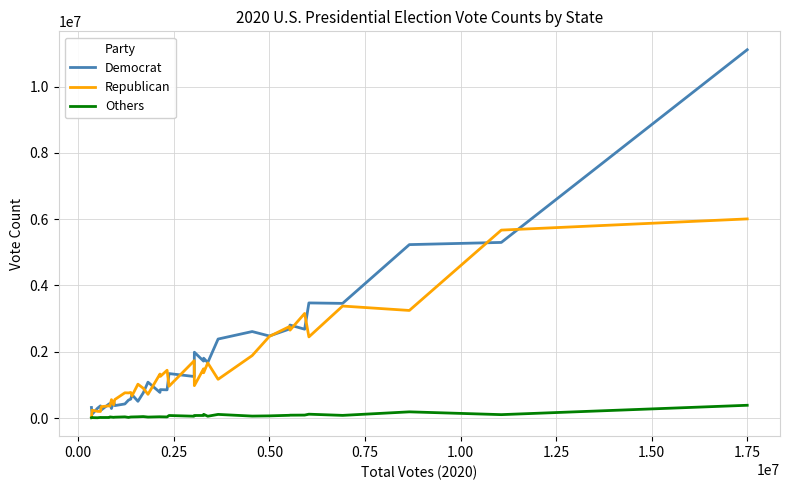

What is the maximum value shown in the chart?

11110250